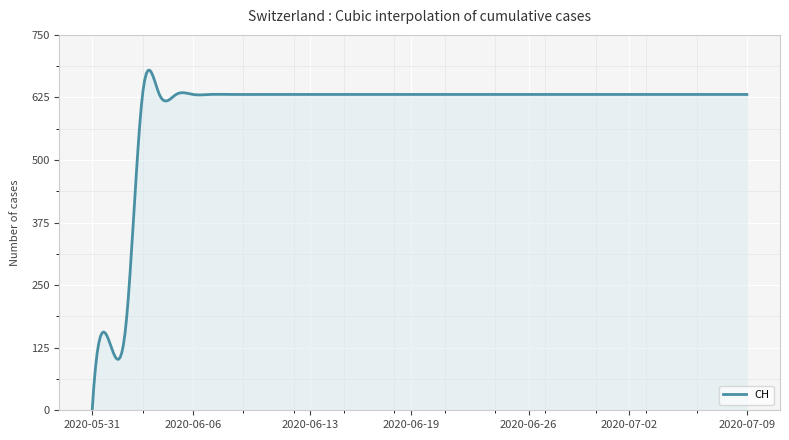

What is the difference between the maximum and minimum values?

679.5